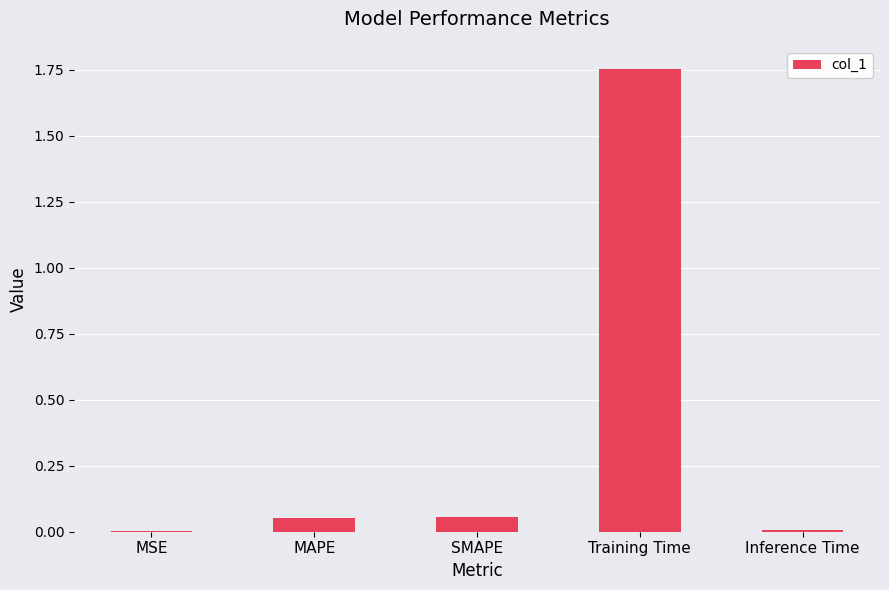

Which has a higher value, Inference Time or MAPE?

MAPE